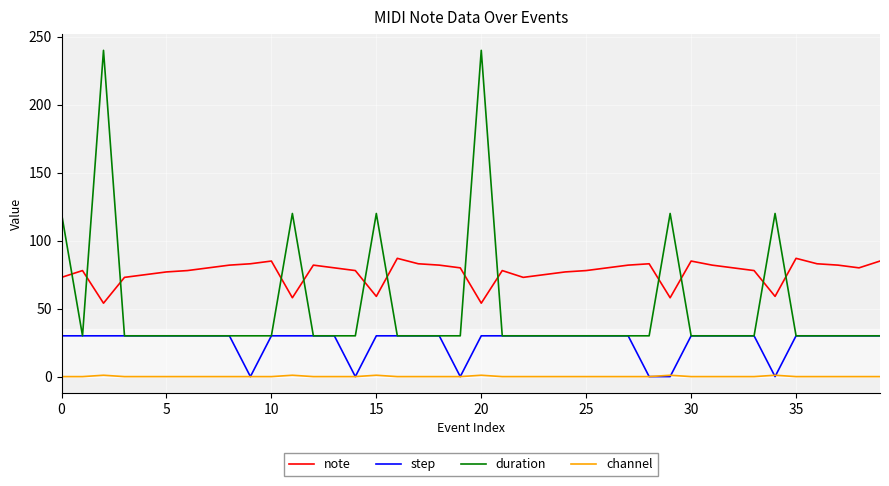

In channel, how many points are higher than both neighbors (excluding endpoints)?

6